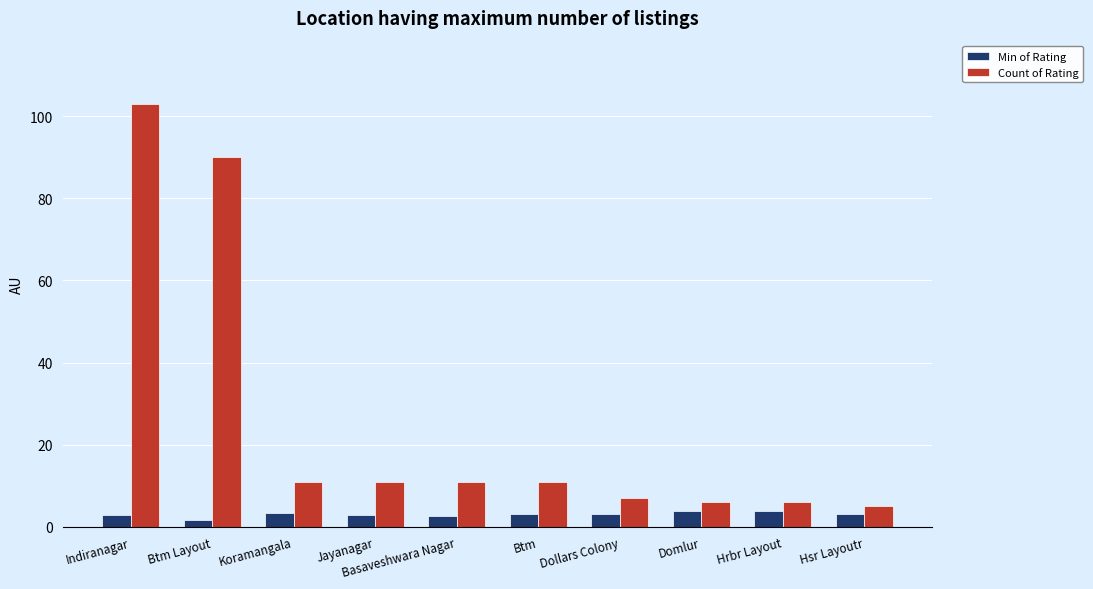

What position from the left is Btm Layout?

2